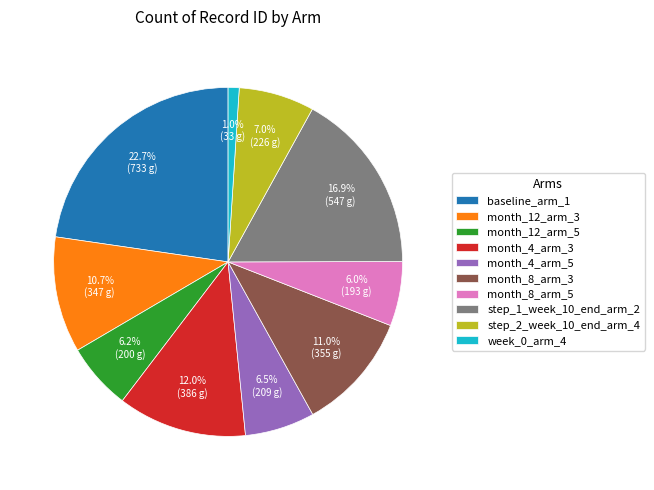

Between month_4_arm_3 and baseline_arm_1, which is larger?

baseline_arm_1